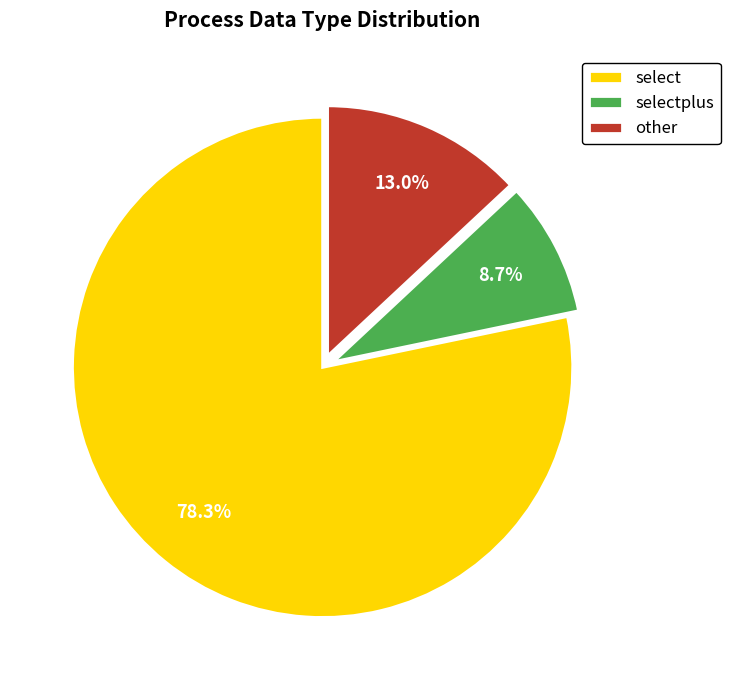

Do other and select together represent more than half of the pie?

Yes